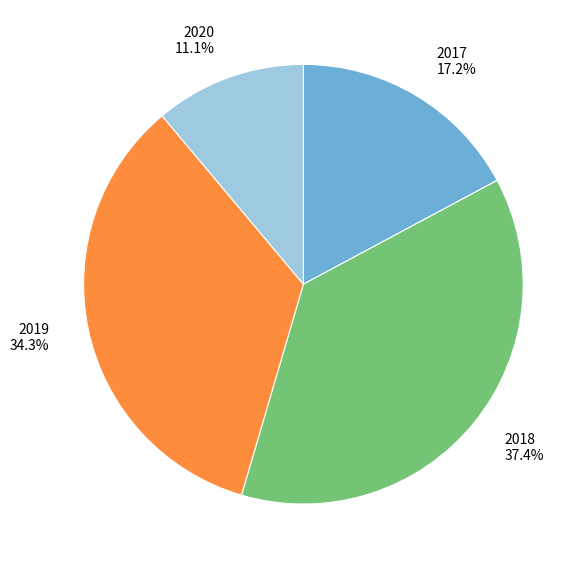

To the nearest percent, what is the difference between the 2018 and 2019 slice percentages?

3%